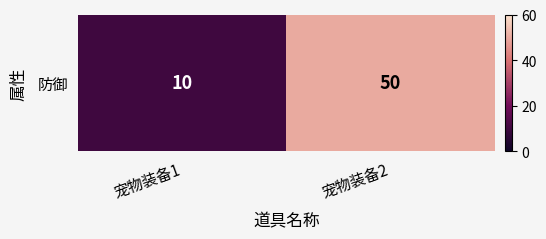

What is the sum of all values?

60